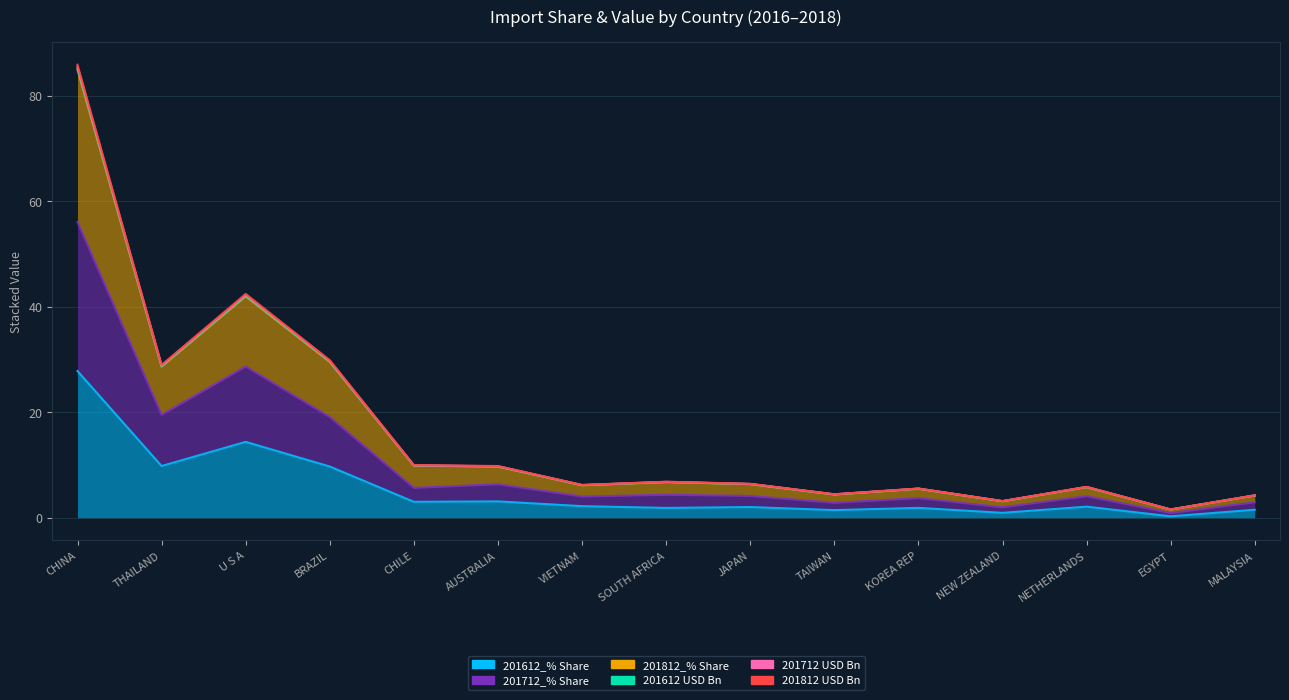

At which category is the sum across all series the highest?

CHINA